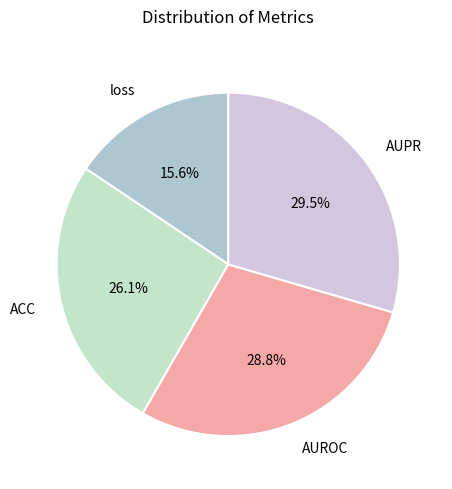

Which slice is the smallest?

loss